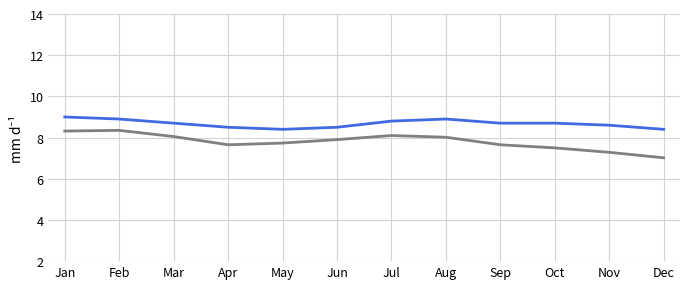

What is the spread (max minus min) of values at Nov?

1.3